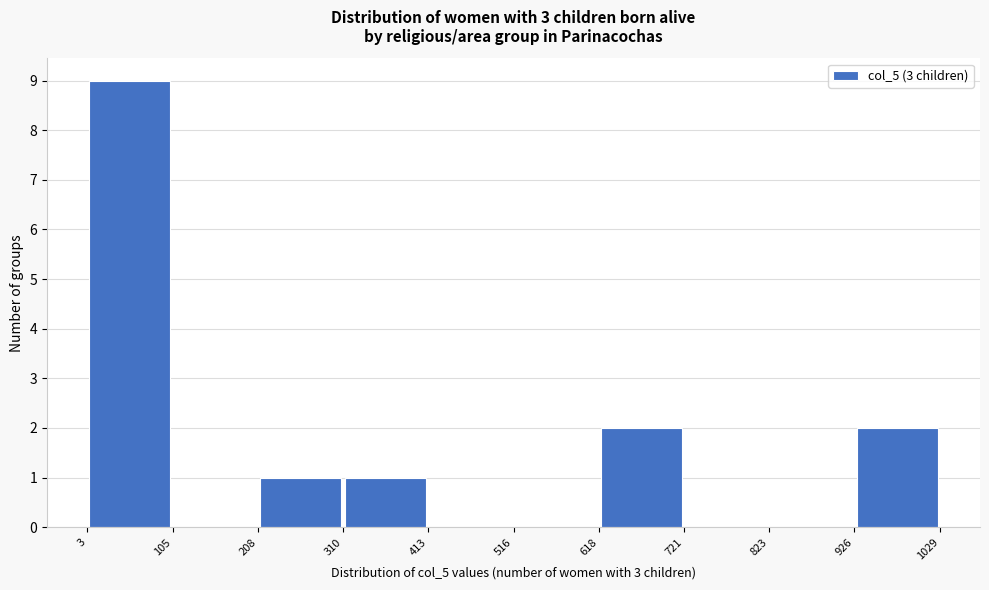

Over which range of the x-axis is the bar tallest?

3 to 105